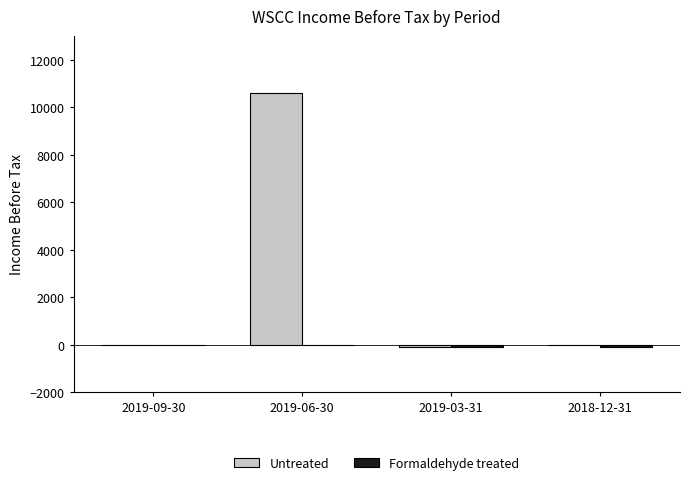

Which series has the largest total across all categories?

Untreated